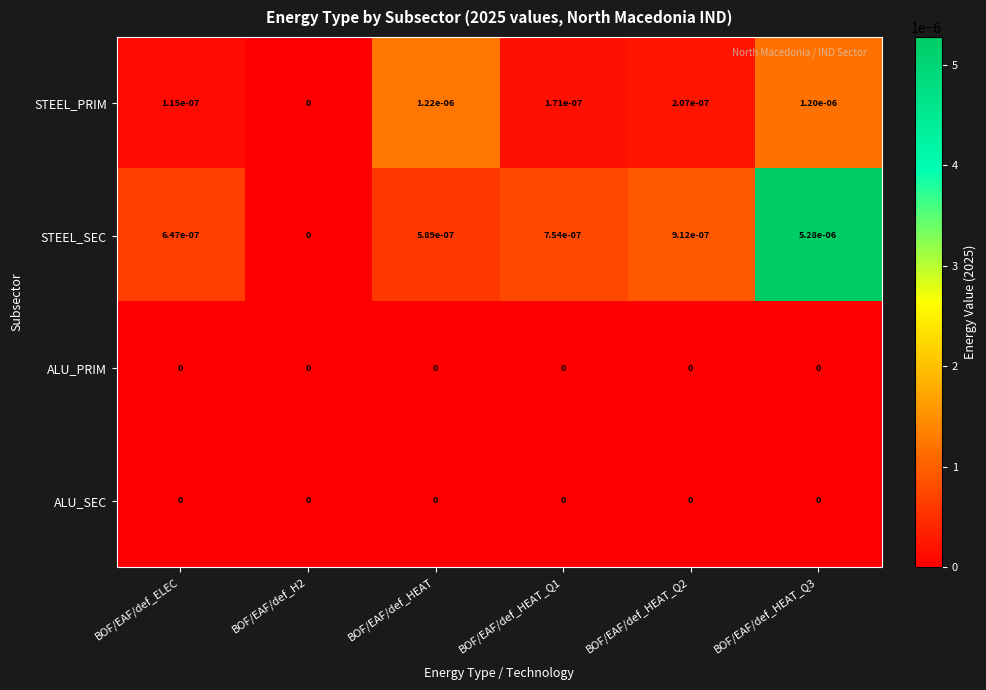

The value of STEEL_SEC at BOF/EAF/def_HEAT_Q3 is 0.0. True or false?

True